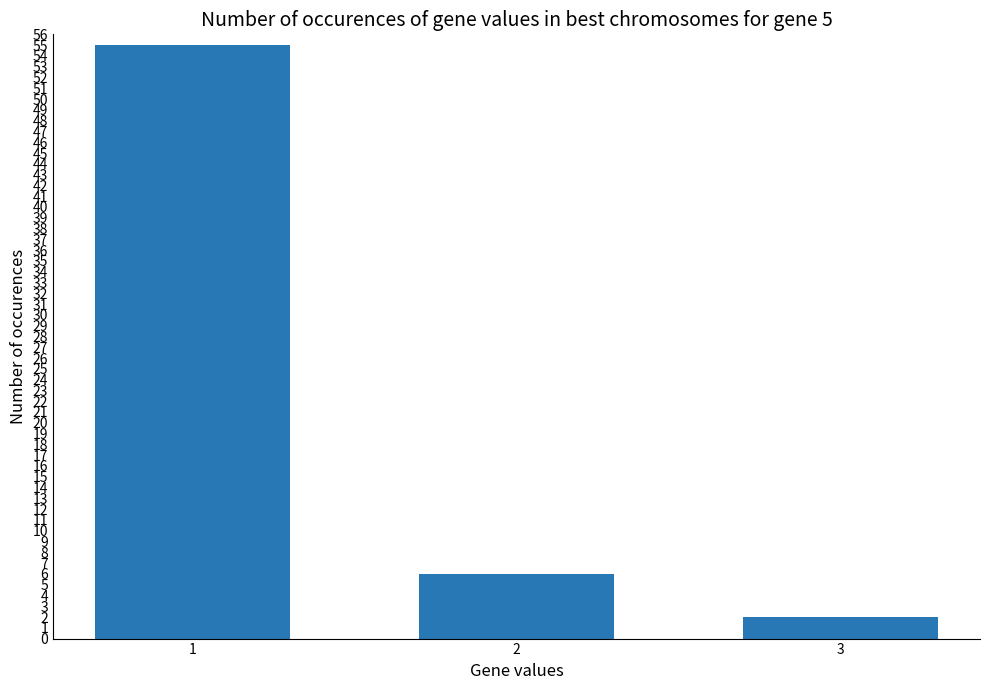

List the labels in order of value, largest first.

1, 2, 3